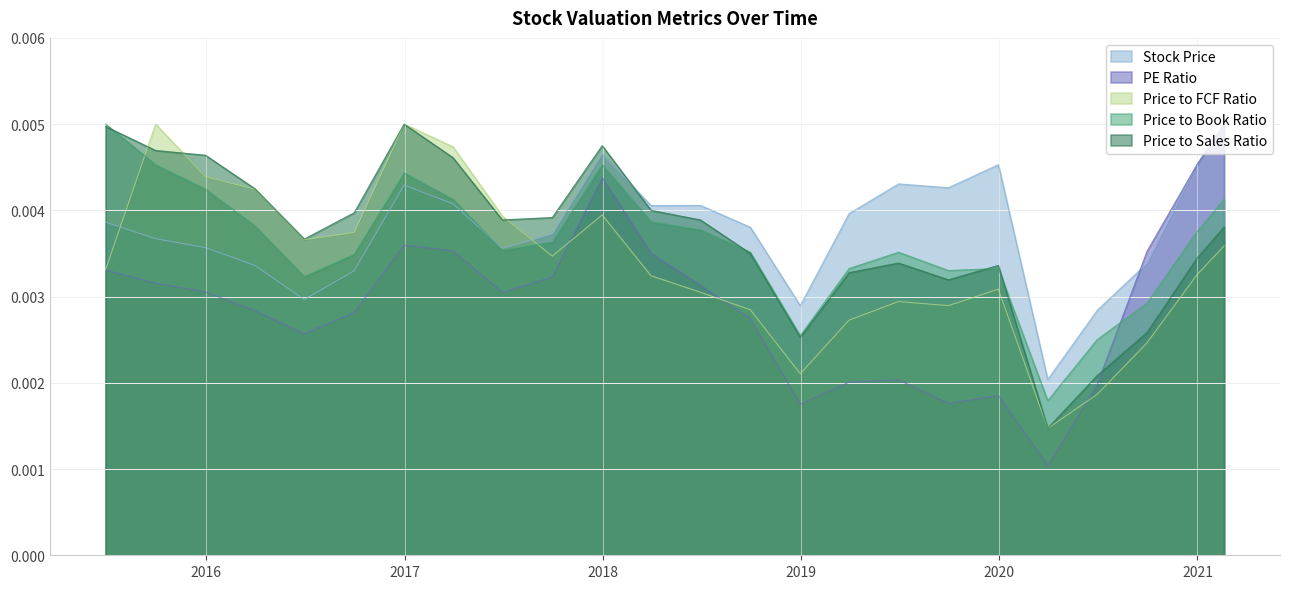

At which label is PE Ratio closest to 0?

2020-03-31